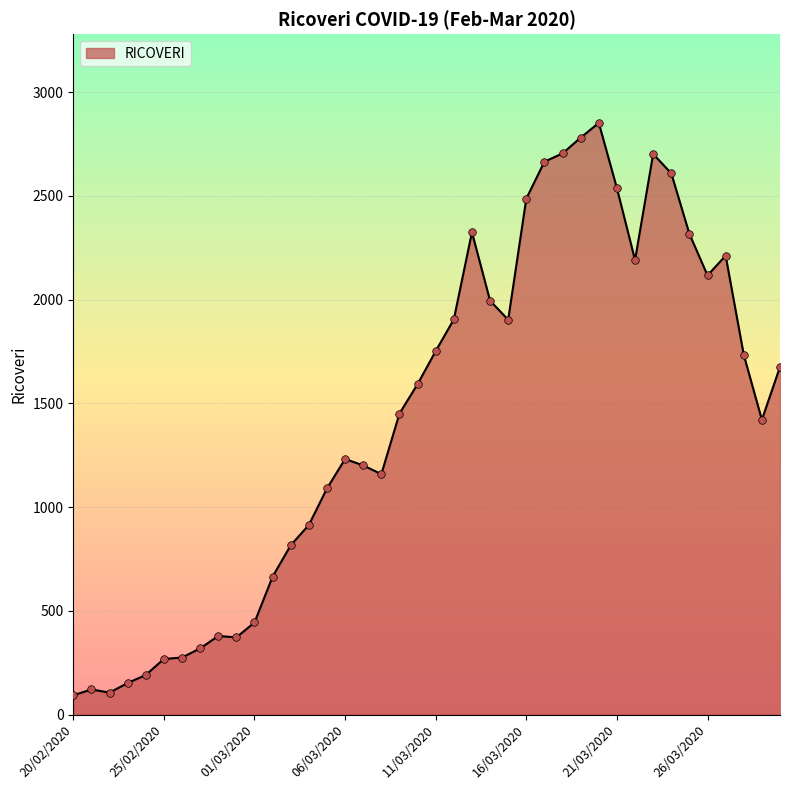

What is the difference between the maximum and minimum values?

2759